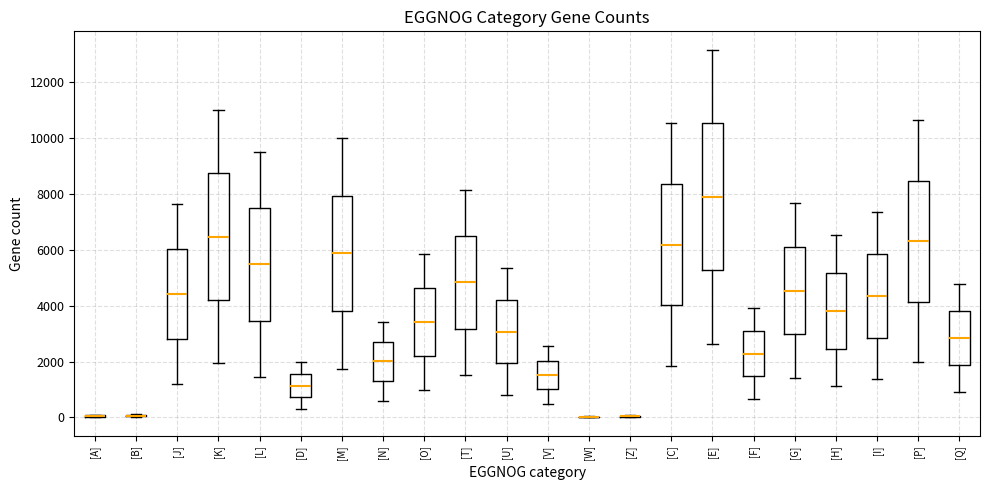

Which box is the tallest, from its lower edge to its upper edge?

[E]